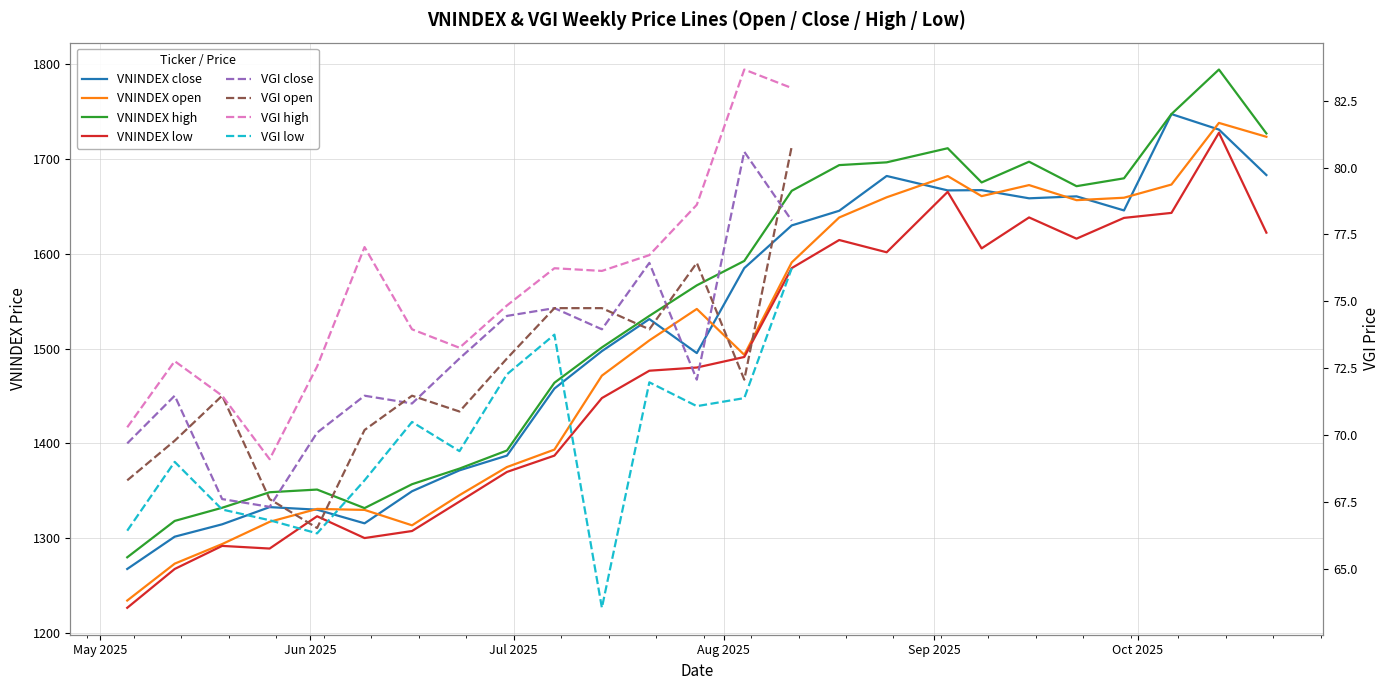

What is the difference between the maximum and minimum values in the VNINDEX_high series?

515.0